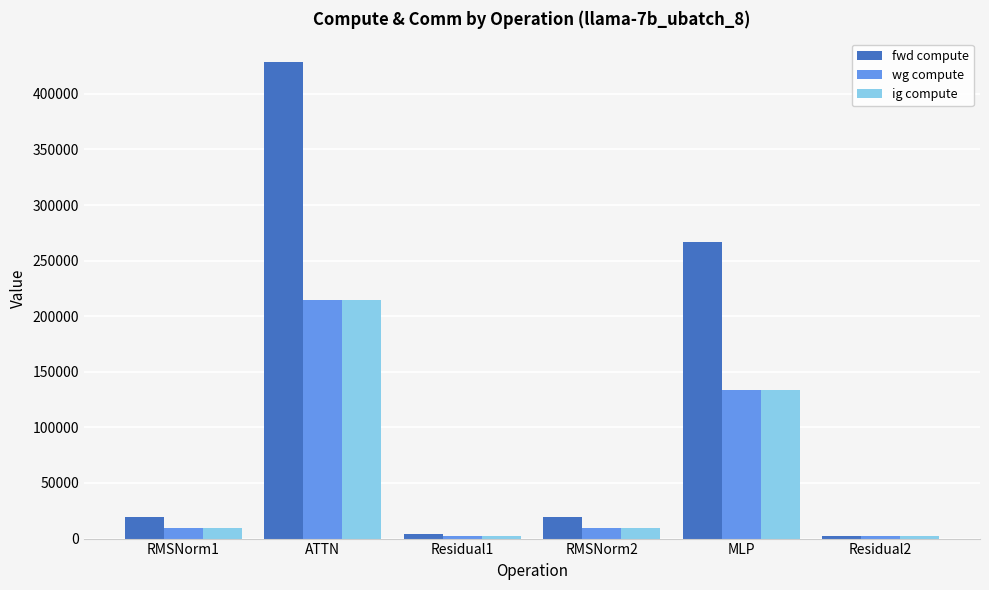

How many bars are there in each group?

3